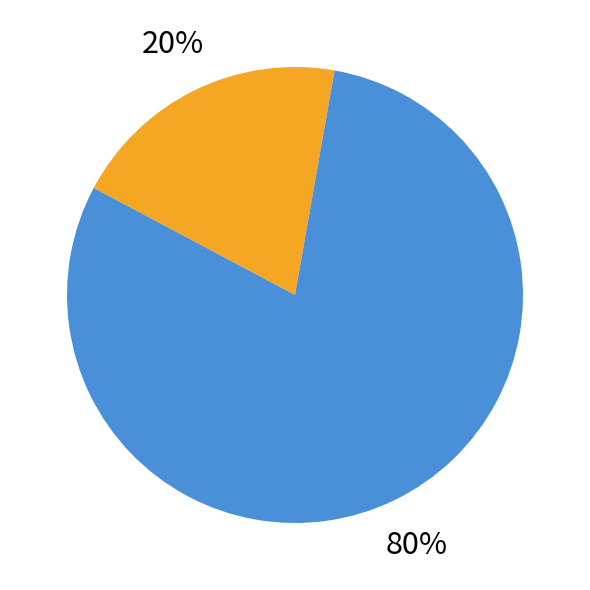

Count the number of slices in the pie.

2